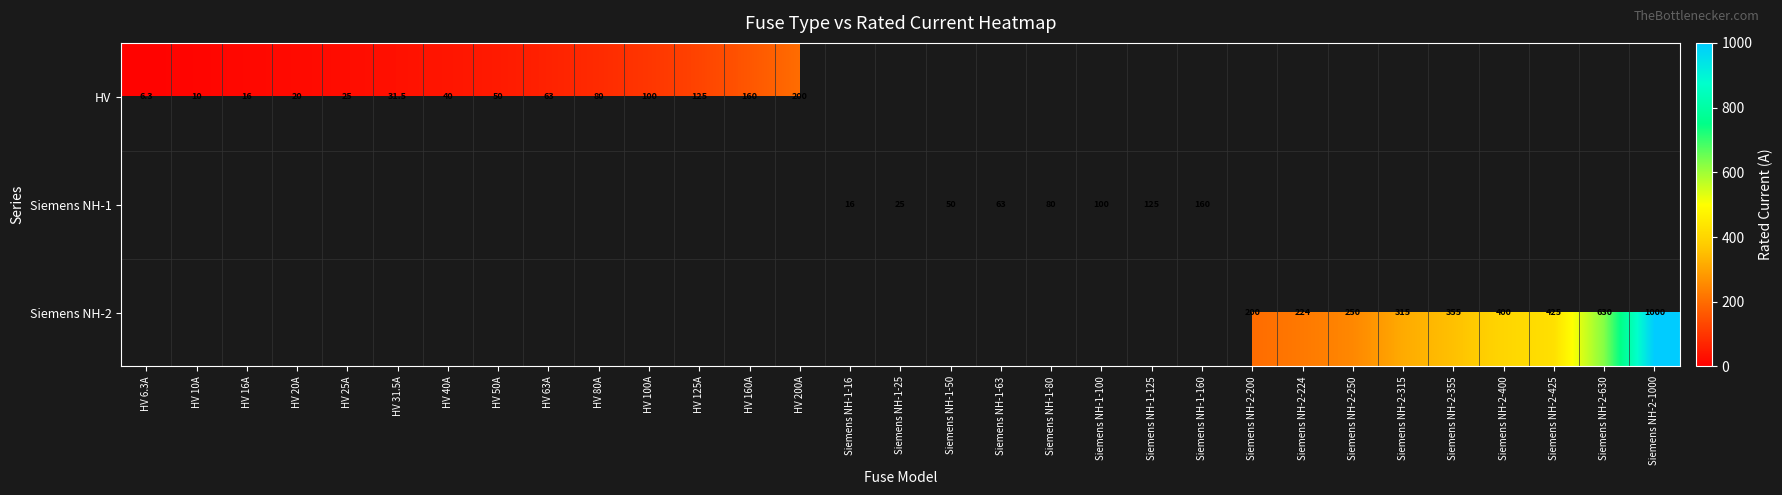

At which category does the chart reach its minimum across all series?

HV 6.3A